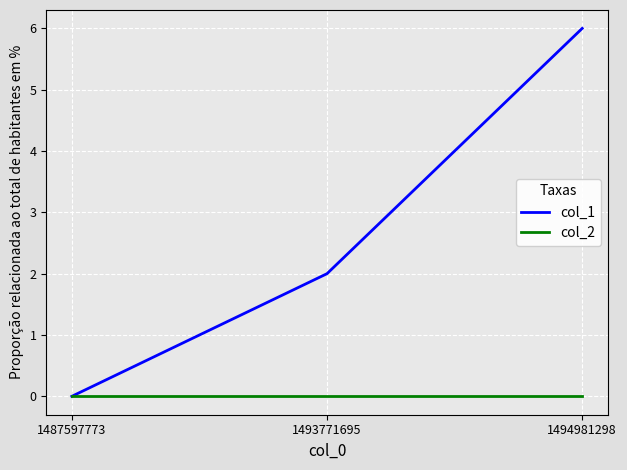

Which series has the largest range (max minus min)?

col_1